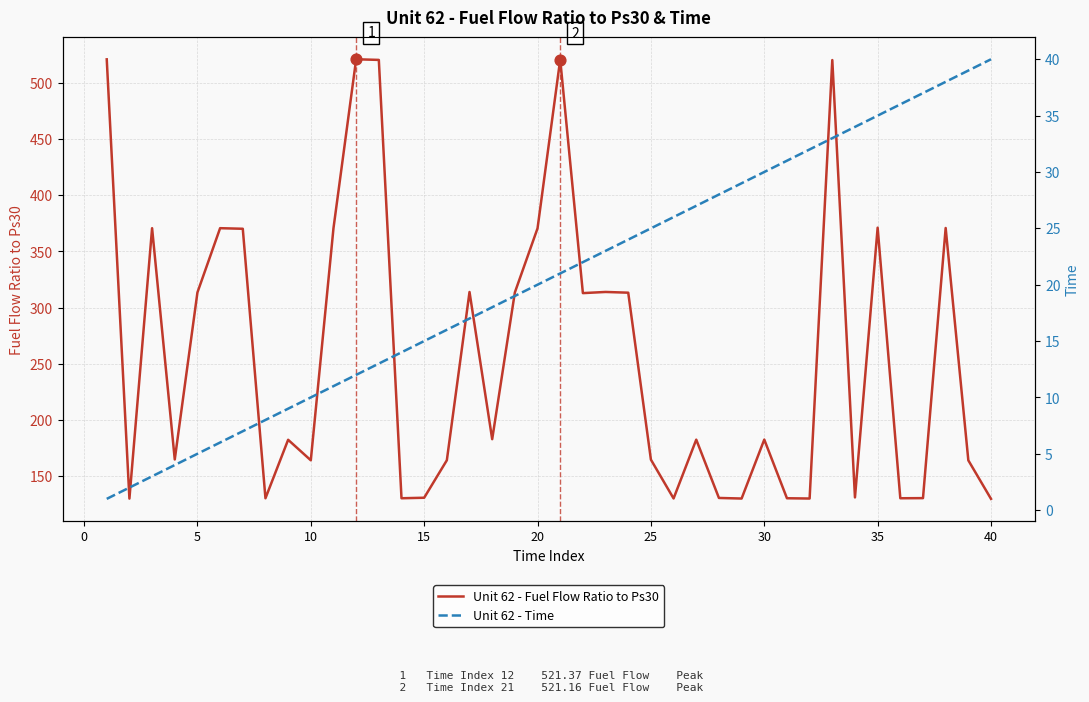

What is the highest value of the Unit 62 - Fuel Flow Ratio to Ps30 series?

521.4